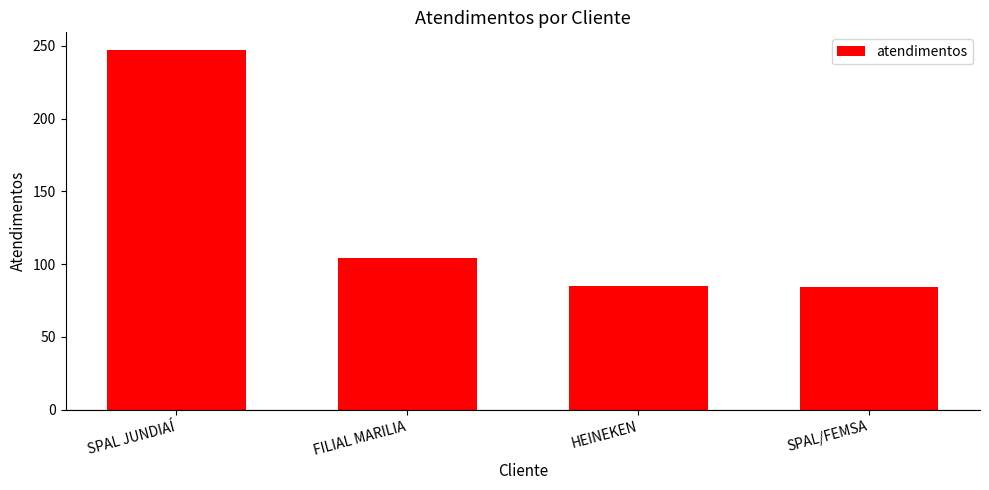

The chart shows a value of 28 at SPAL/FEMSA. True or false?

False